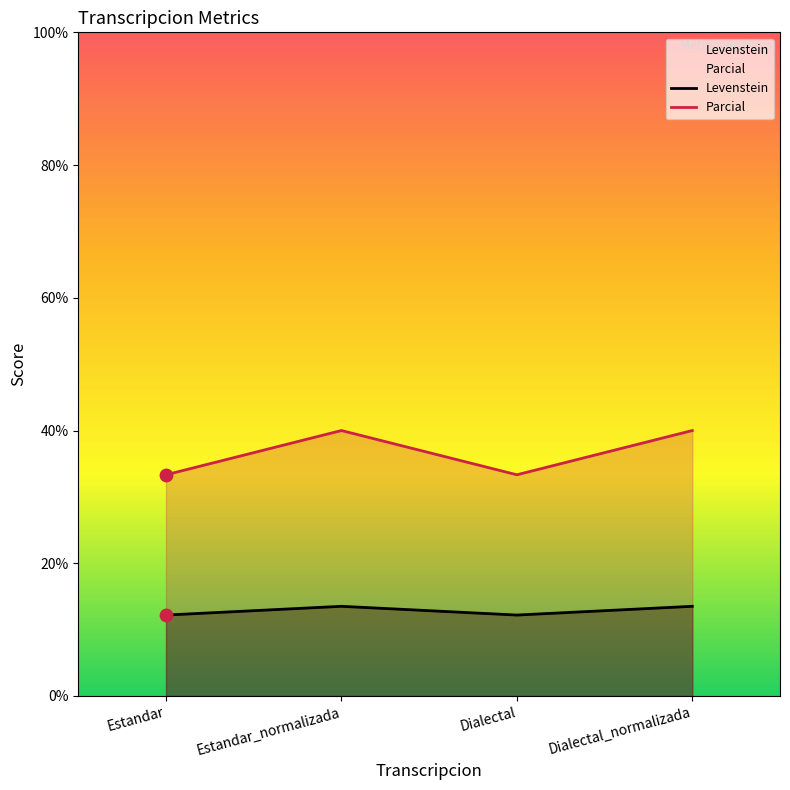

Which series reaches the maximum Y coordinate?

Parcial